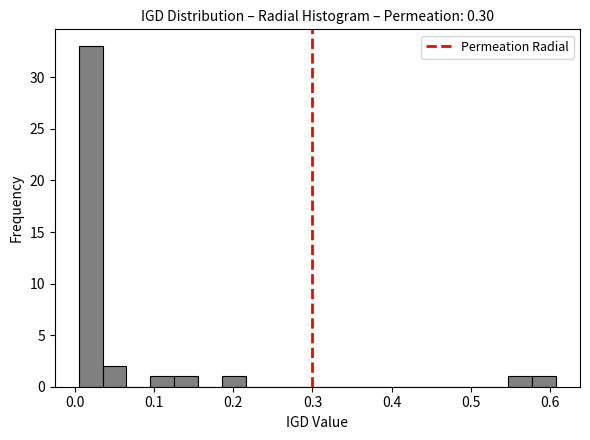

Read against the x-axis, roughly where is the centre of the tallest bar?

0.02